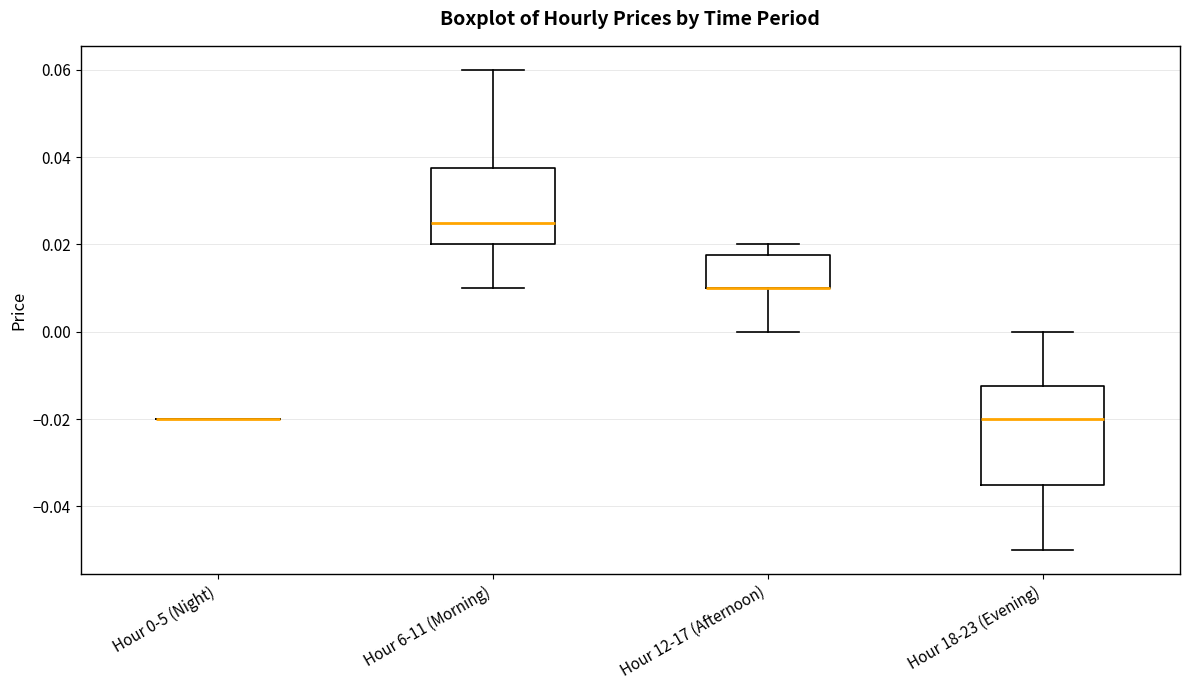

Reading left to right, transcribe this box plot: for each box, give where its median line is, the range the box spans, and where its two whiskers end, as read against the y-axis. The values are not printed on the chart, so give them approximately, as read against the axis.

Hour 0-5 (Night): box collapsed to a line at -0.020, whiskers -0.020 to -0.020
Hour 6-11 (Morning): median 0.026, box 0.020 to 0.038, whiskers 0.010 to 0.060
Hour 12-17 (Afternoon): median 0.010 (drawn on the box's lower edge), box 0.010 to 0.018, whiskers 0.000 to 0.020
Hour 18-23 (Evening): median -0.020, box -0.034 to -0.012, whiskers -0.050 to 0.000